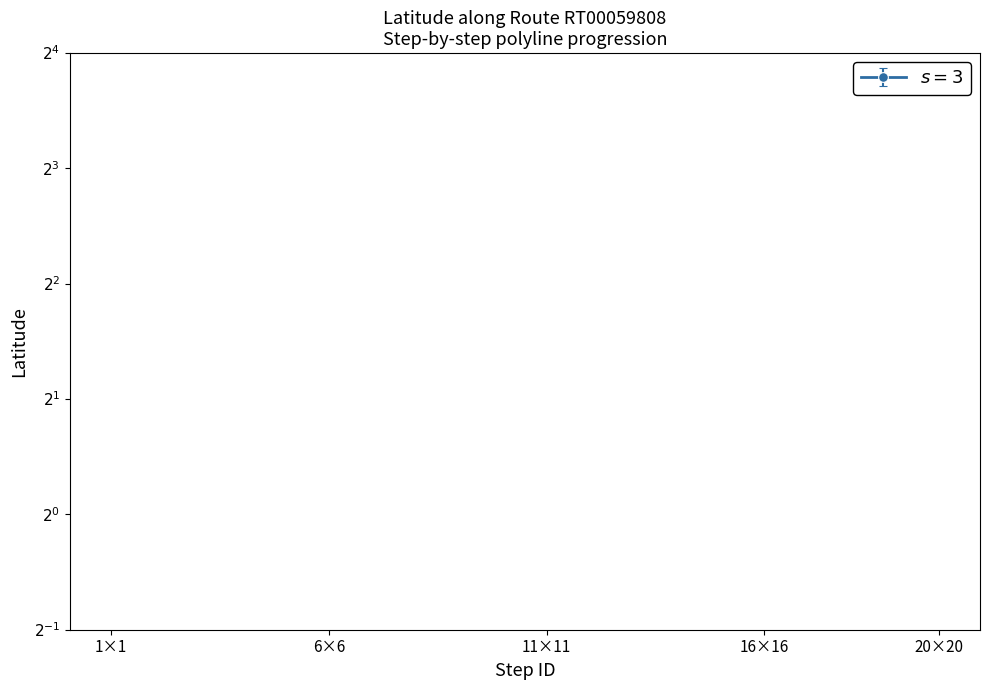

True or false: the data shows 12.8 at 10.

False